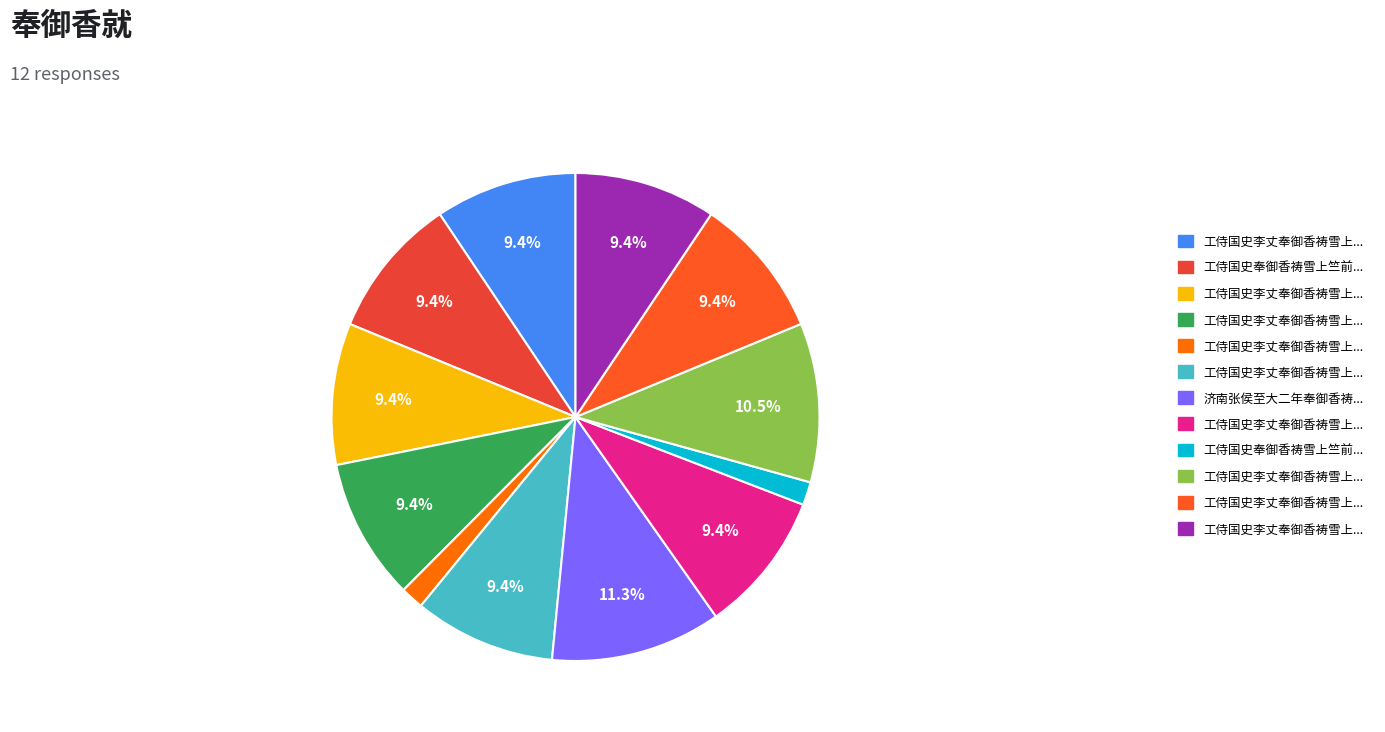

How many slices are in this pie chart?

12